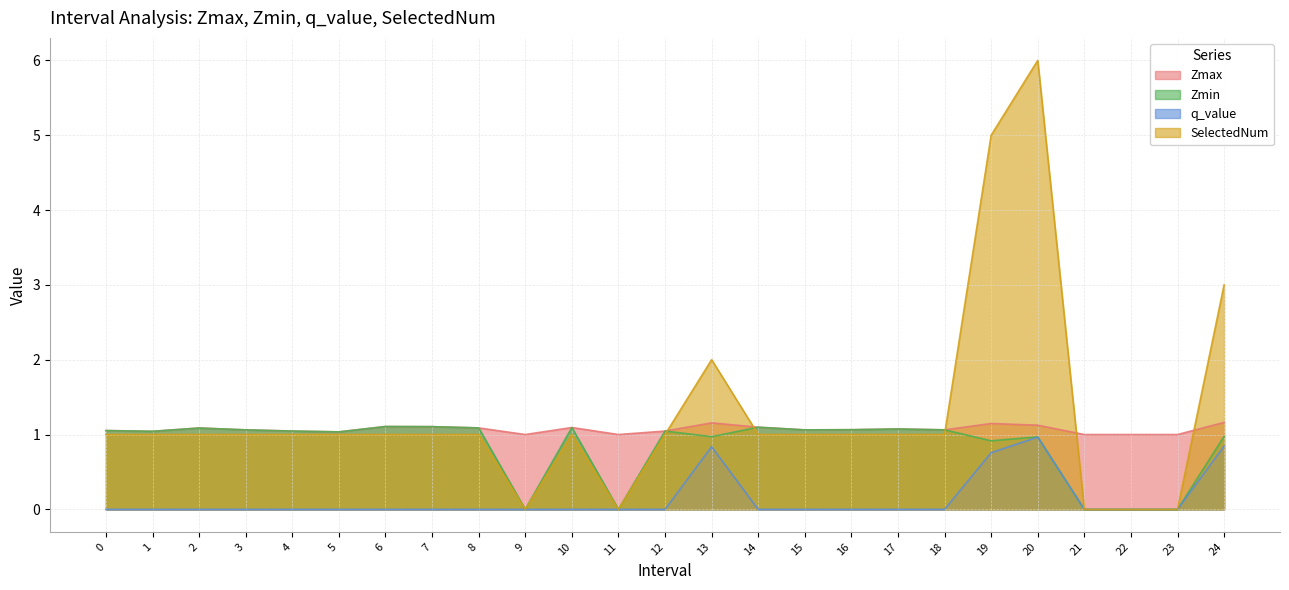

Rank the series at 17 from highest to lowest value.

Zmax, Zmin, SelectedNum, q_value